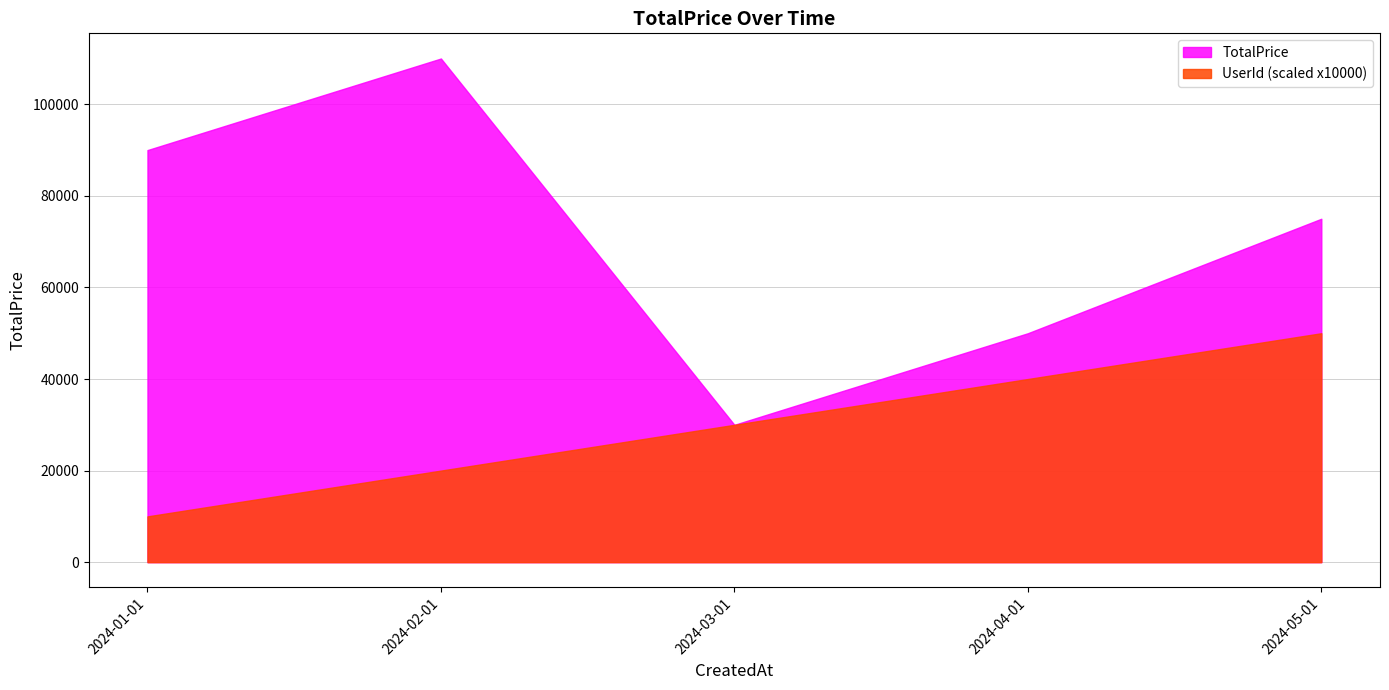

What is the minimum value shown in the chart?

10000